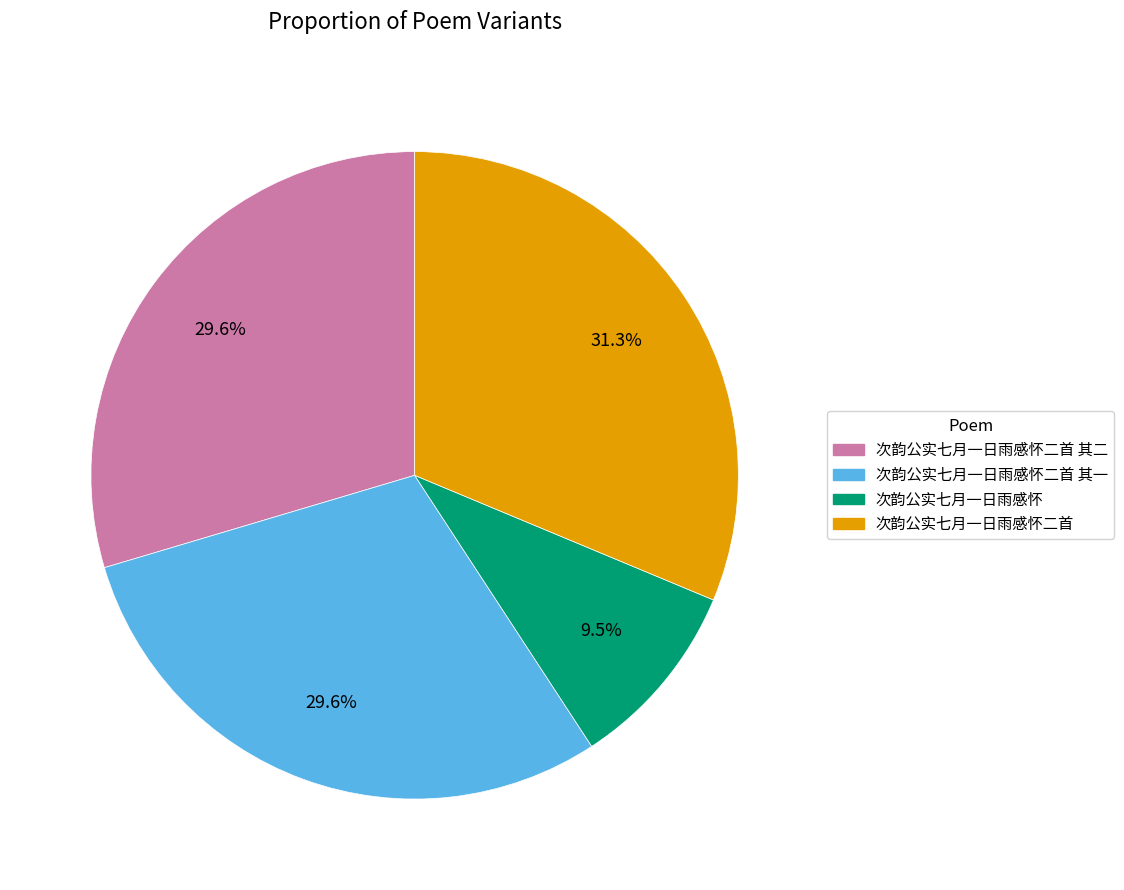

Is there a majority slice in this chart?

No